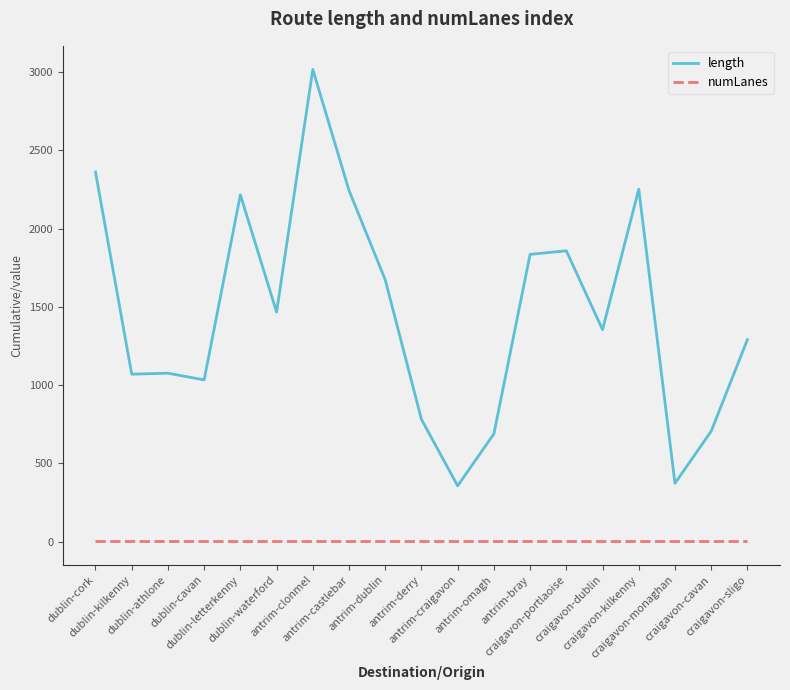

Which series has the largest total across all categories?

length